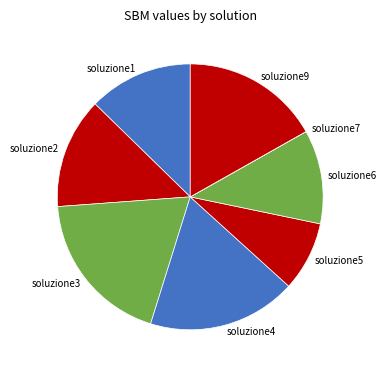

The soluzione9 slice represents 17% of the pie. True or false?

True